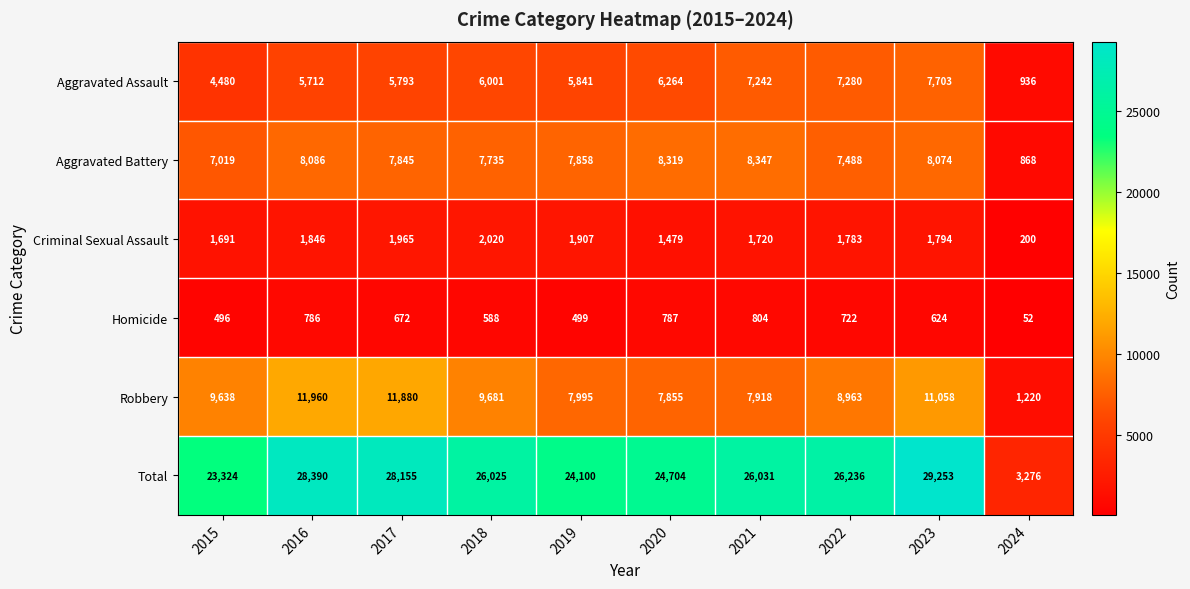

What is the sum of the Robbery values at 2018 and 2024?

10901